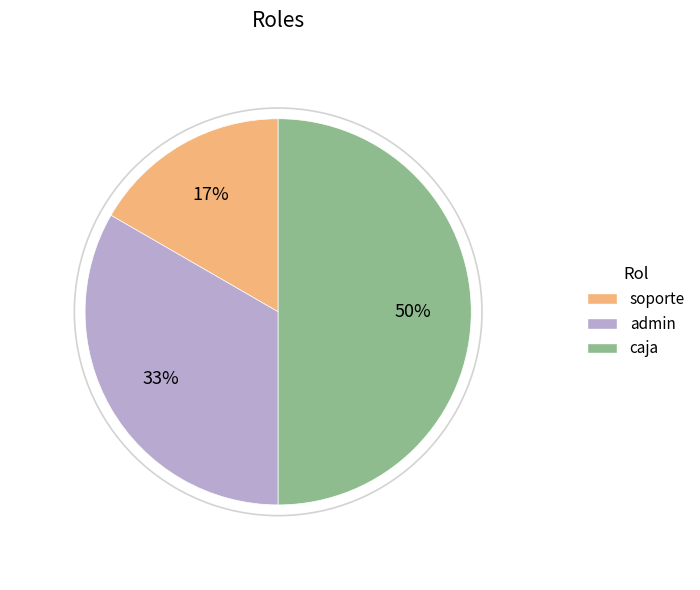

What is the smallest slice in the pie chart?

soporte